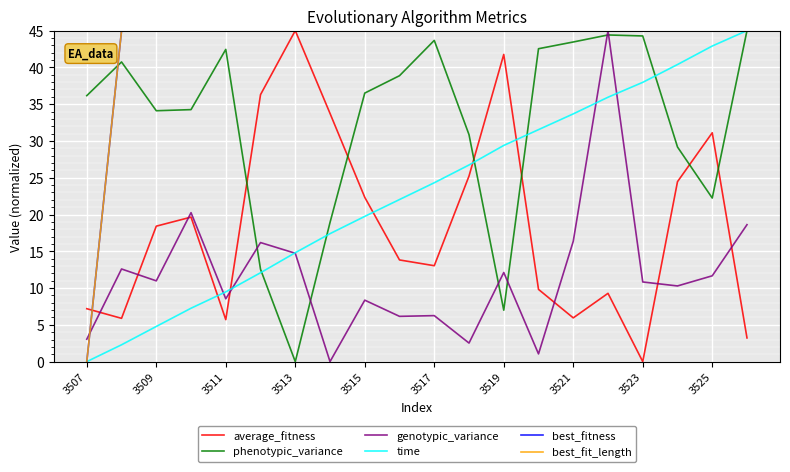

What is the sum of all best_fit_length values?

855.0